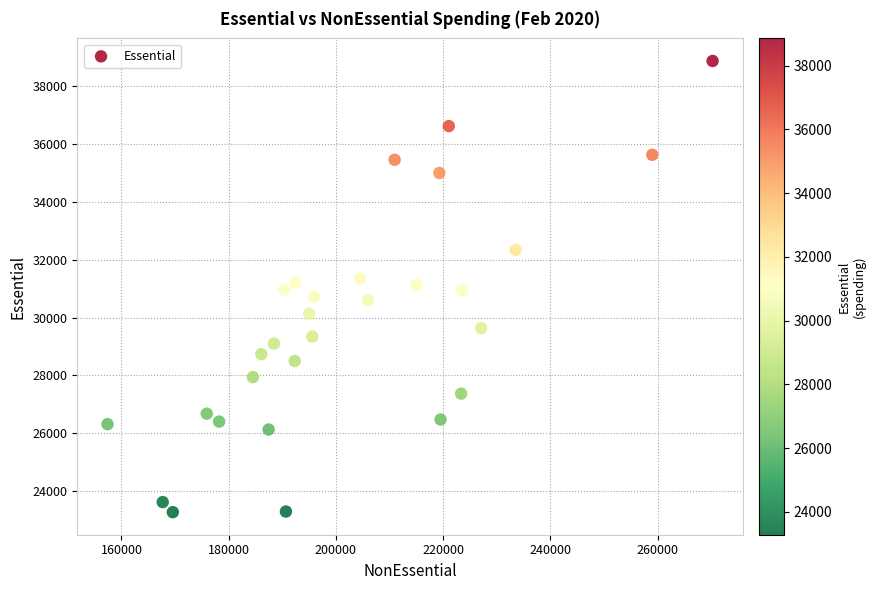

What is the range of X values (max minus min)?

112872